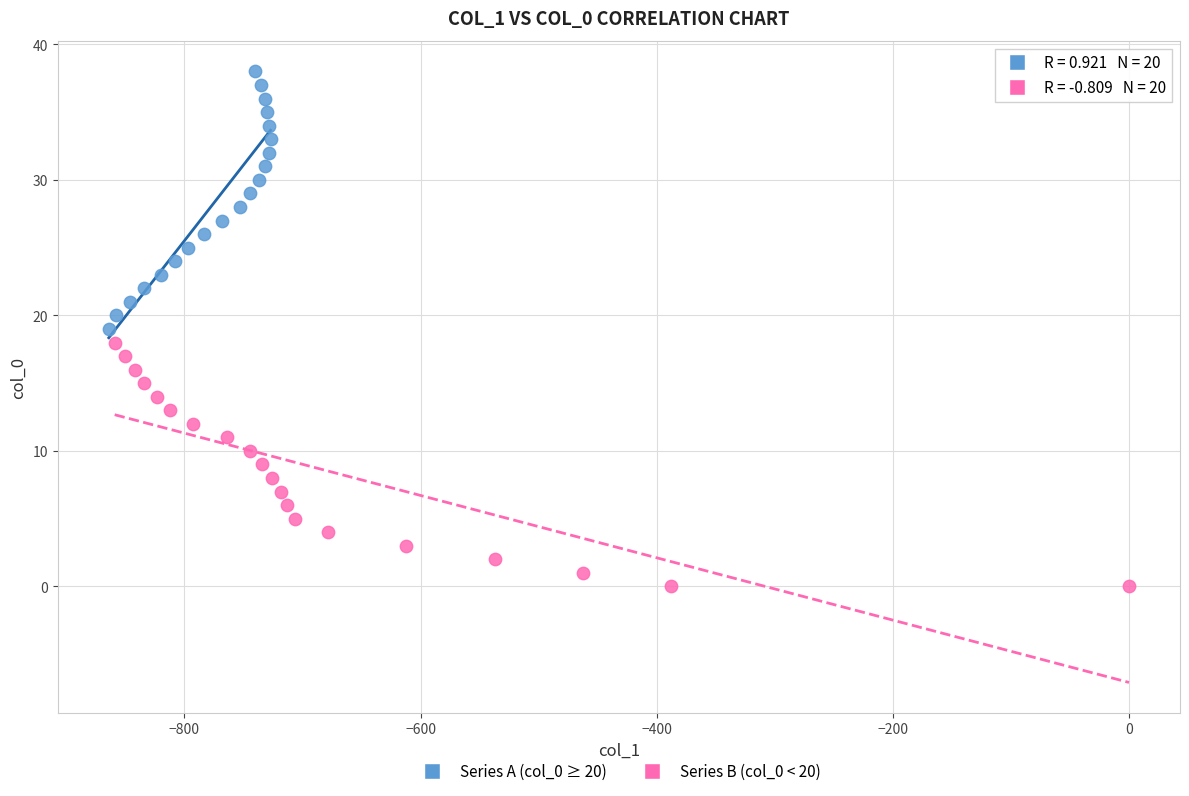

Which series contains the lowest Y value?

Series B (col_0 < 20)